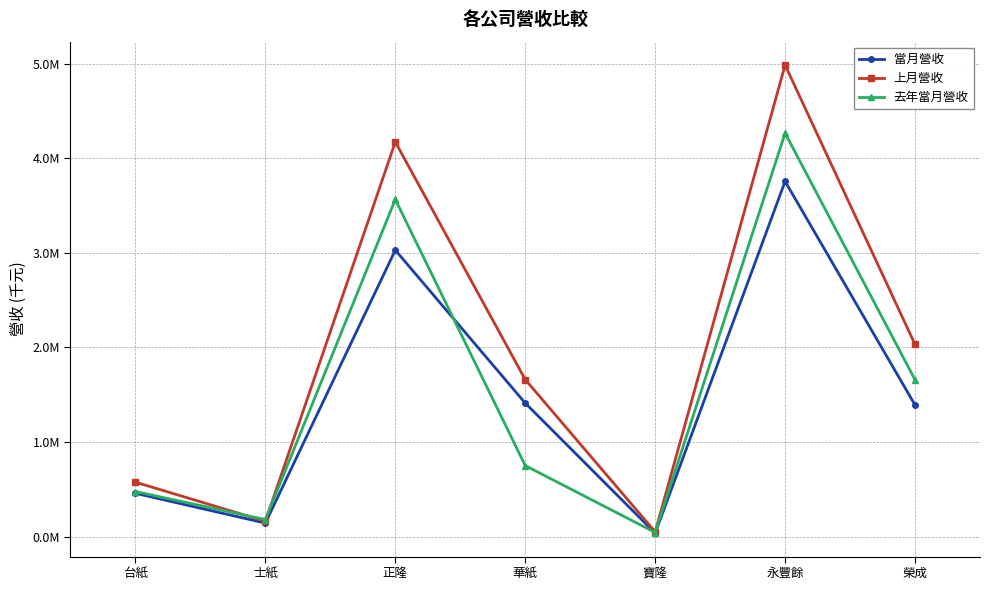

Rank the categories by 當月營收 value from highest to lowest.

永豐餘, 正隆, 華紙, 榮成, 台紙, 士紙, 寶隆